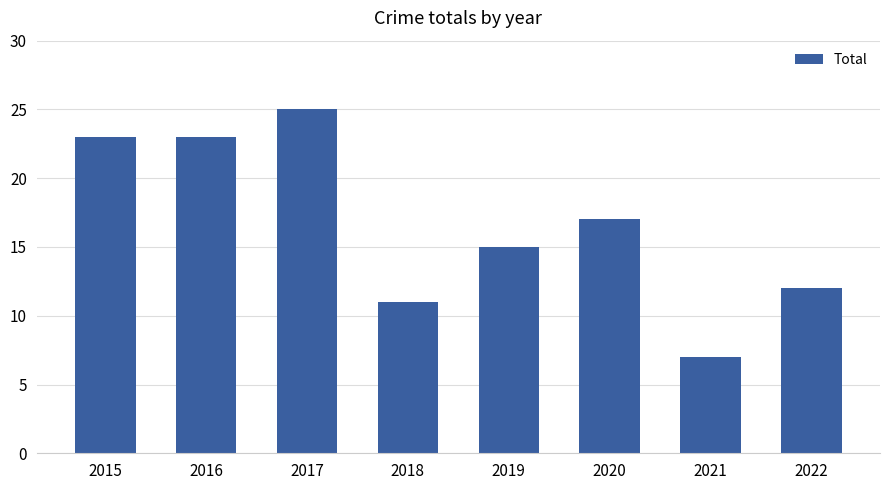

What is the value of the 1st bar from the left?

23